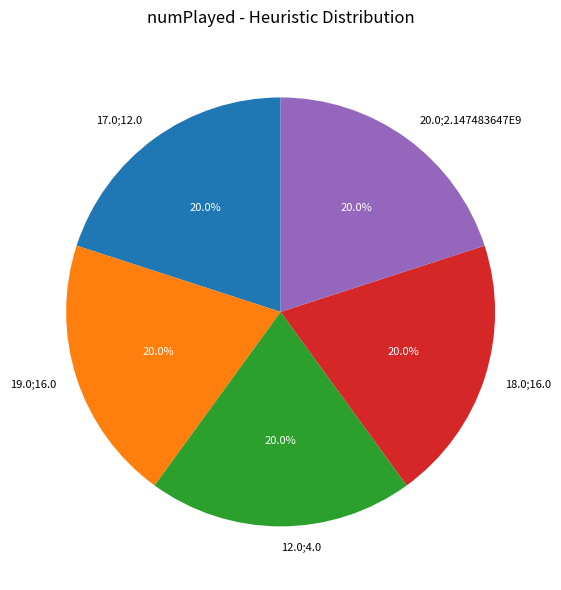

Does any single category account for the majority?

No